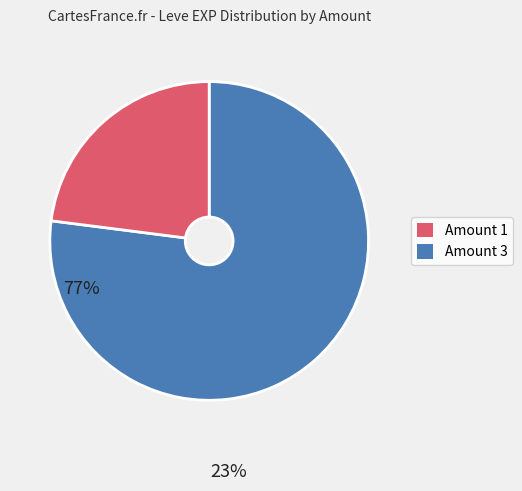

Does any single category account for the majority?

Yes